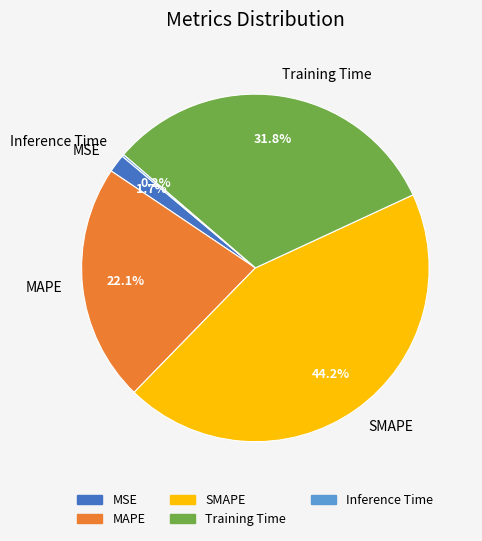

What percentage do MAPE and MSE together represent?

23.8%